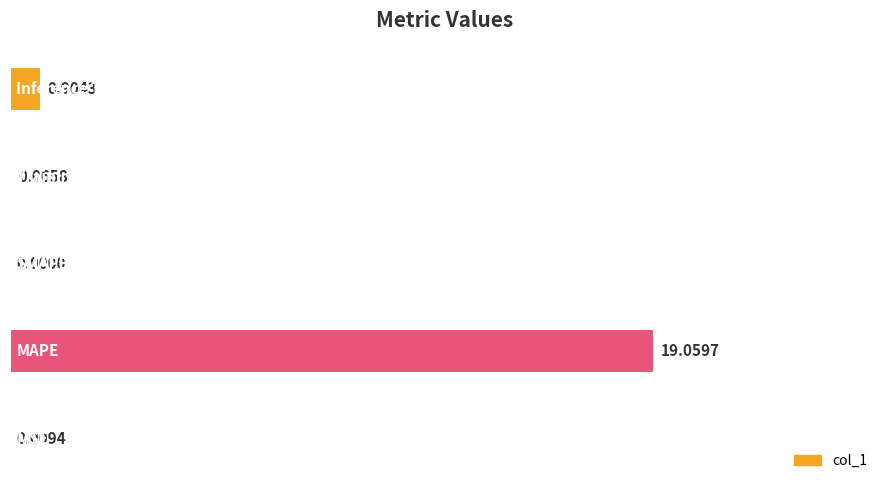

What is the average value?

4.0